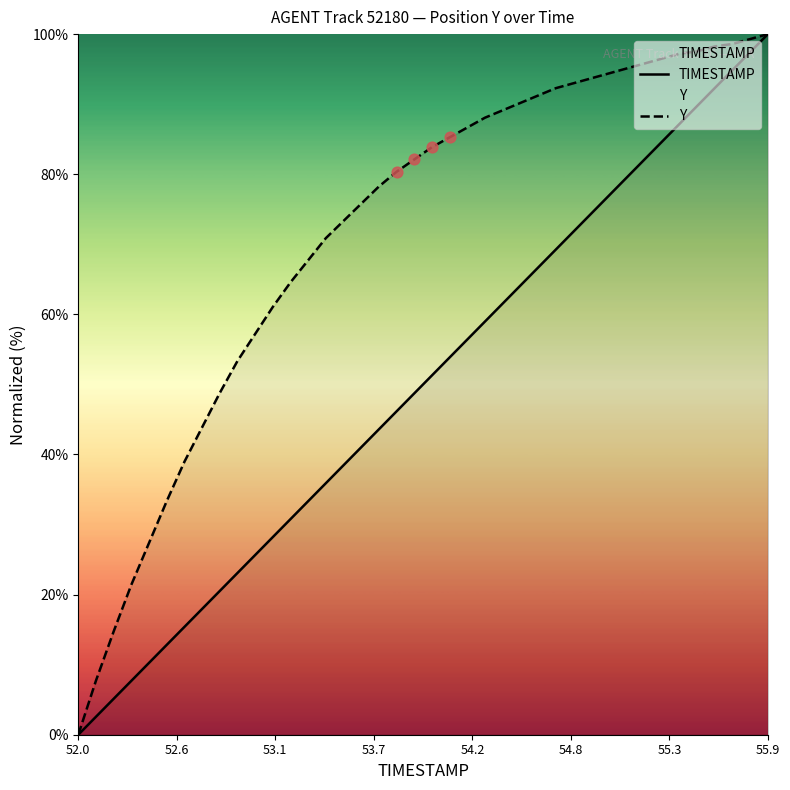

Which series has the largest total across all categories?

Y